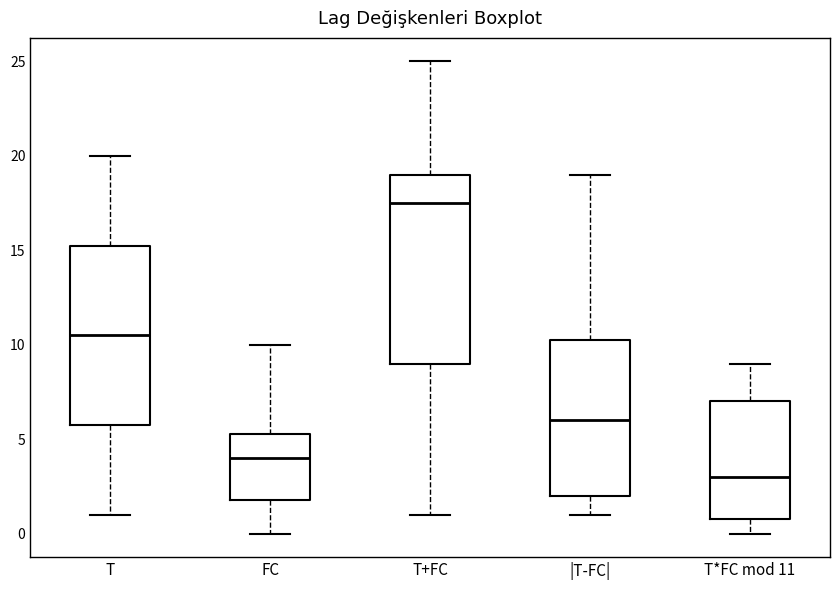

Where does the median line of the box for T+FC sit on the y-axis? The values are not printed on the chart, so give them approximately, as read against the axis.

17.5